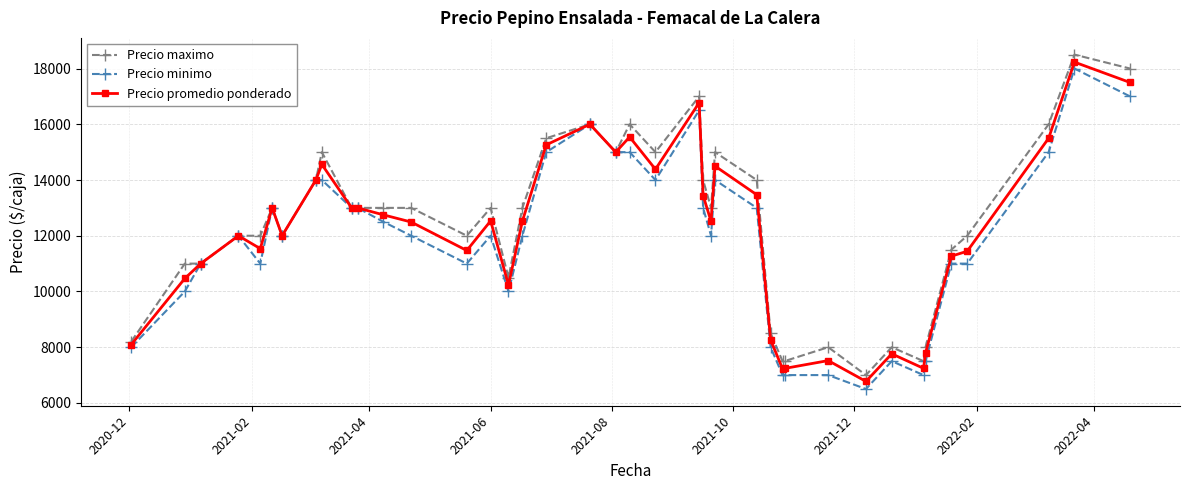

What is the value of the Precio promedio ponderado point at the 35th from the left?

7786